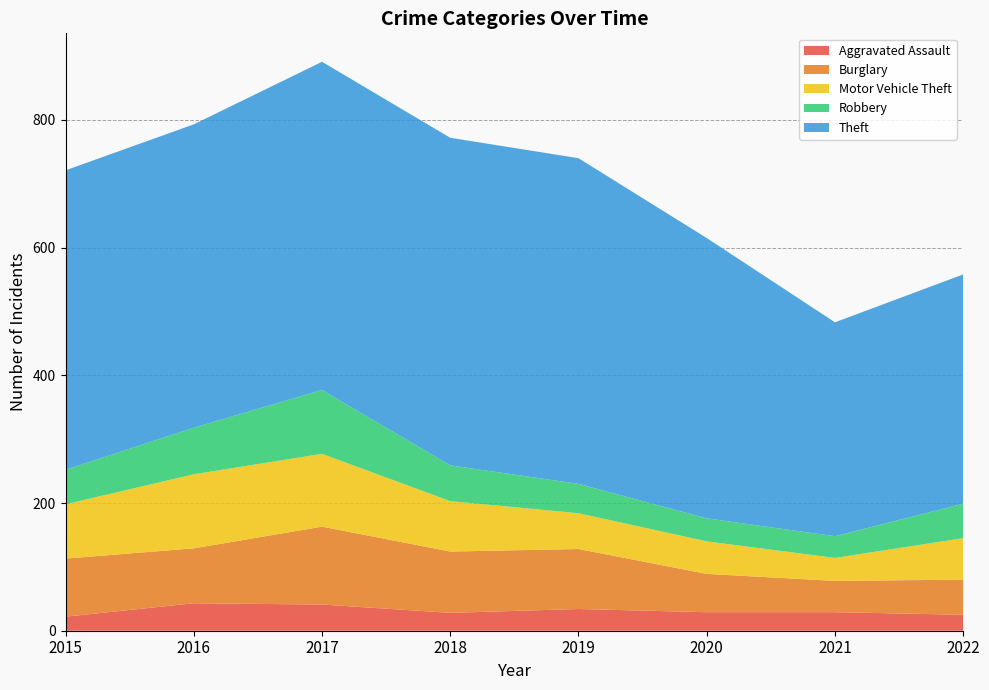

Reading left to right, what are all the values shown in this chart?

Aggravated Assault: 22	43	41	28	34	29	29	25
Burglary: 91	86	122	96	94	60	49	55
Motor Vehicle Theft: 85	116	114	79	56	51	36	65
Robbery: 54	73	100	56	46	36	34	54
Theft: 469	475	514	513	510	439	335	359